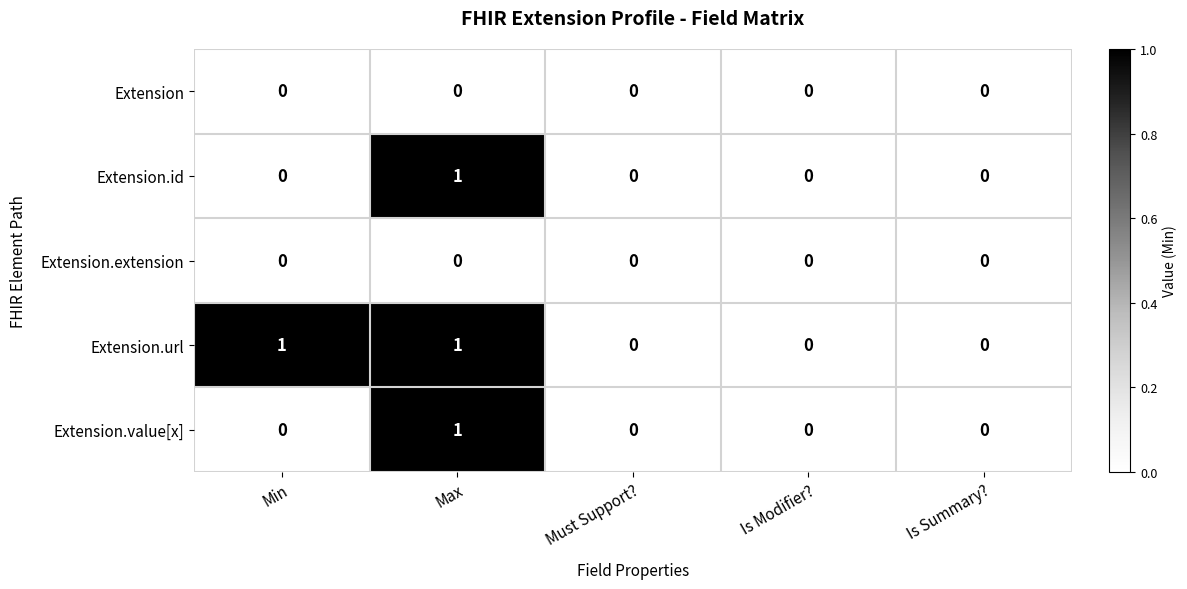

The value of Extension.id at Min is 1. True or false?

False